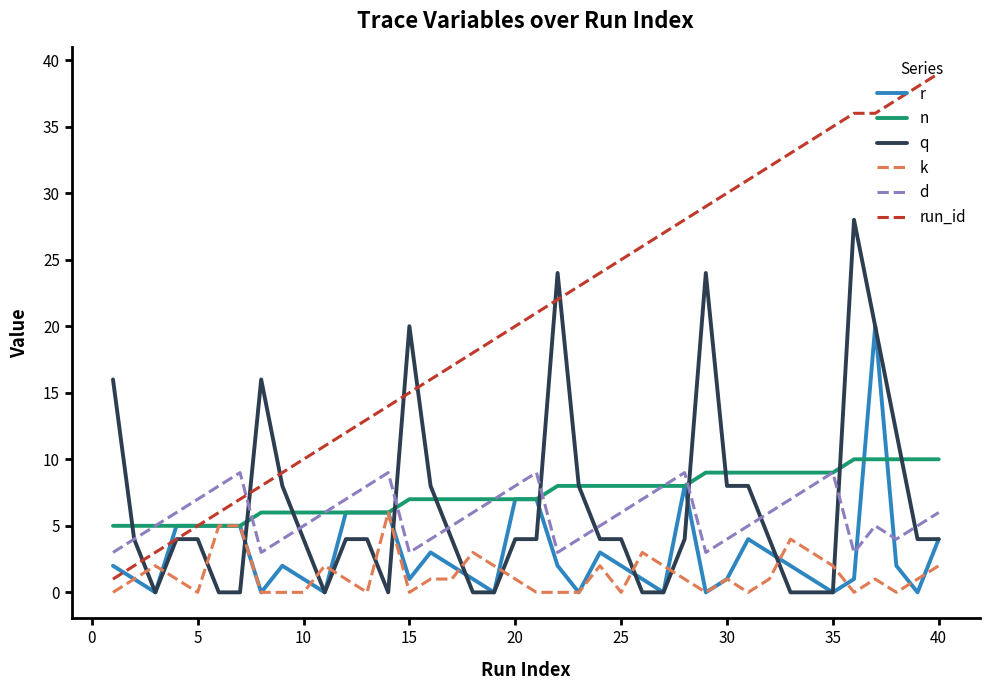

Which series has the widest spread of values?

run_id